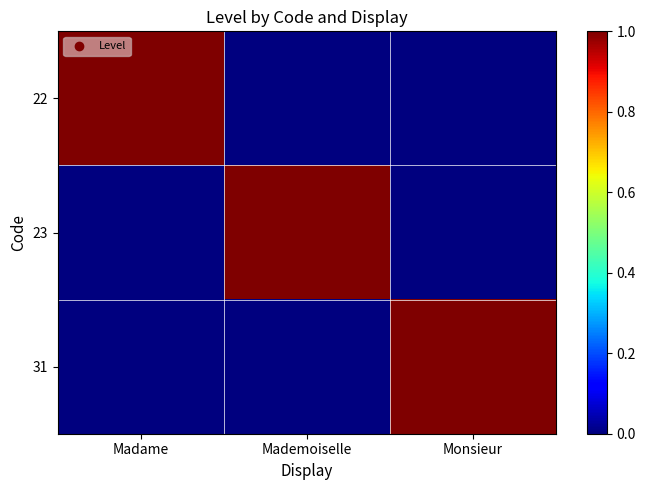

Which has a higher value, Madame or Monsieur?

Madame